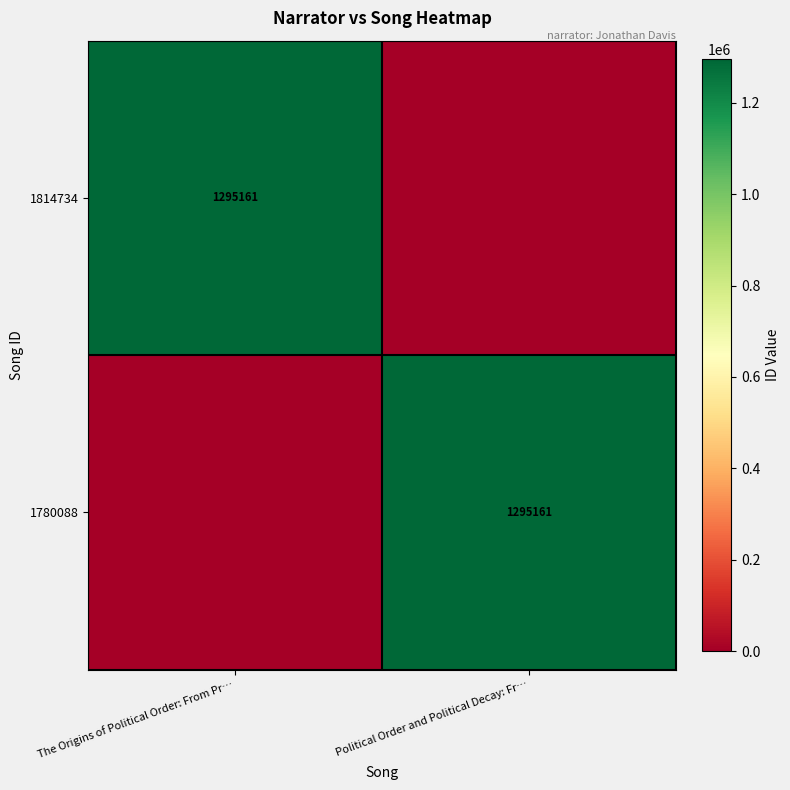

Is it true that 1780088 equals 574964 at Political Order and Political Decay: Fr…?

False